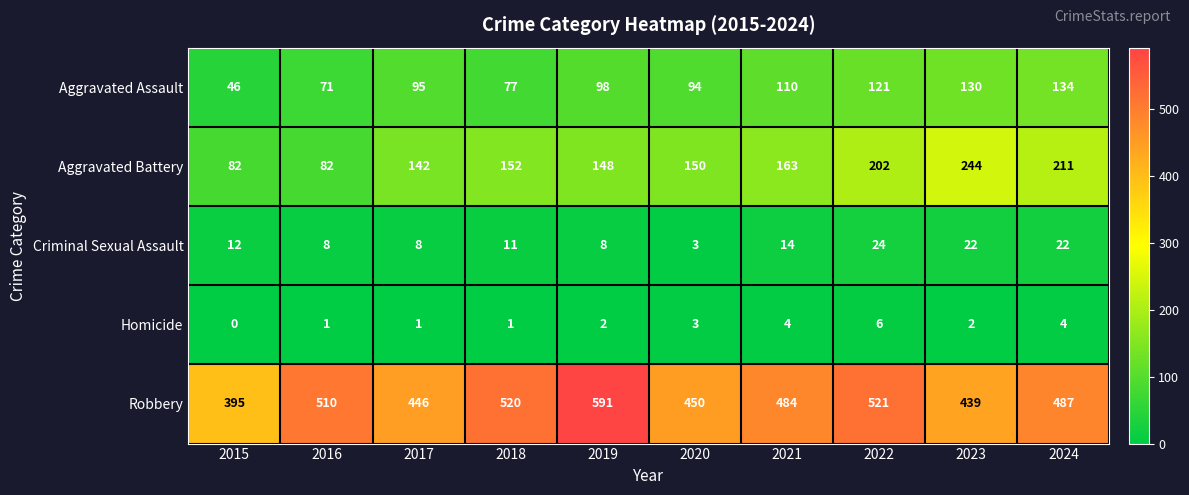

List the series in order of their peak value, highest first.

Robbery, Aggravated Battery, Aggravated Assault, Criminal Sexual Assault, Homicide